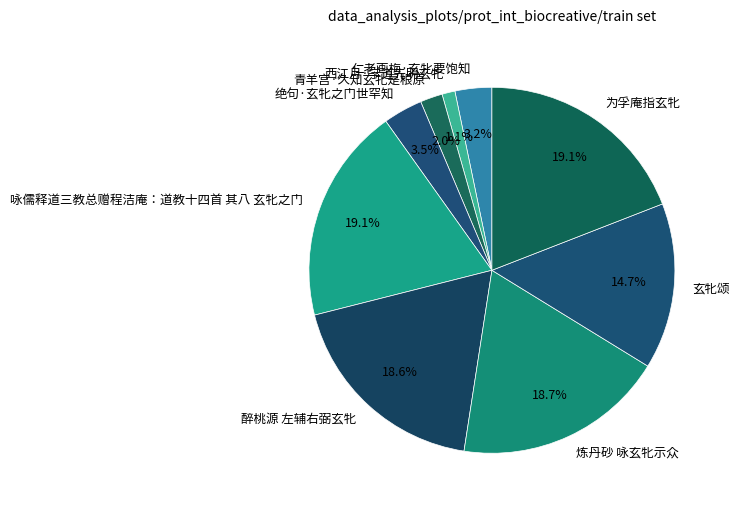

To the nearest percent, what is the difference between the 绝句·玄牝之门世罕知 and 咏儒释道三教总赠程洁庵：道教十四首 其八 玄牝之门 slice percentages?

16%